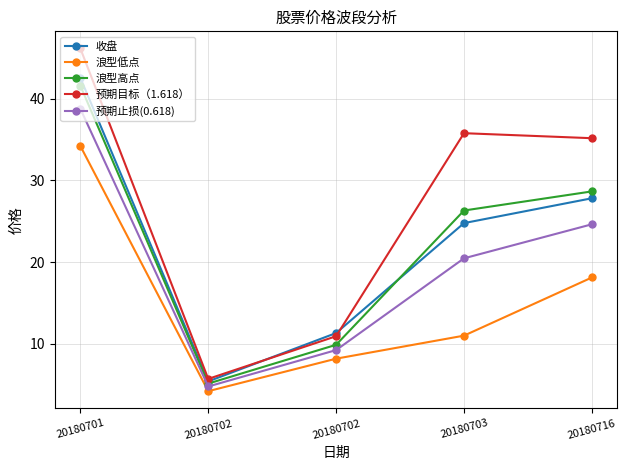

How many series are shown in this chart?

5